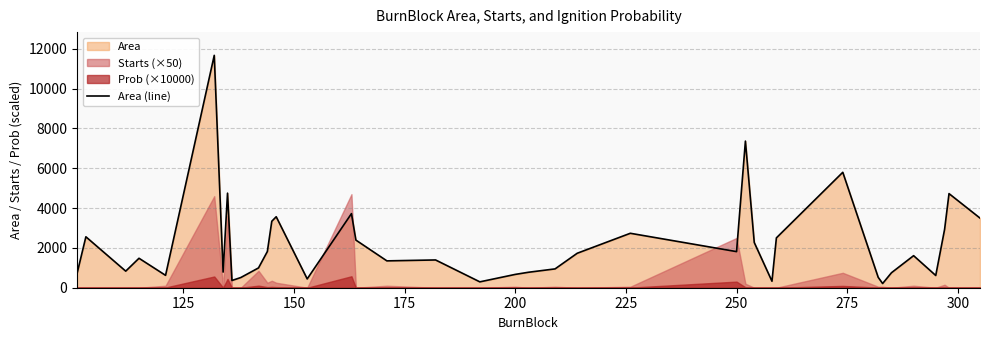

What is the maximum value for Area (line)?

11674